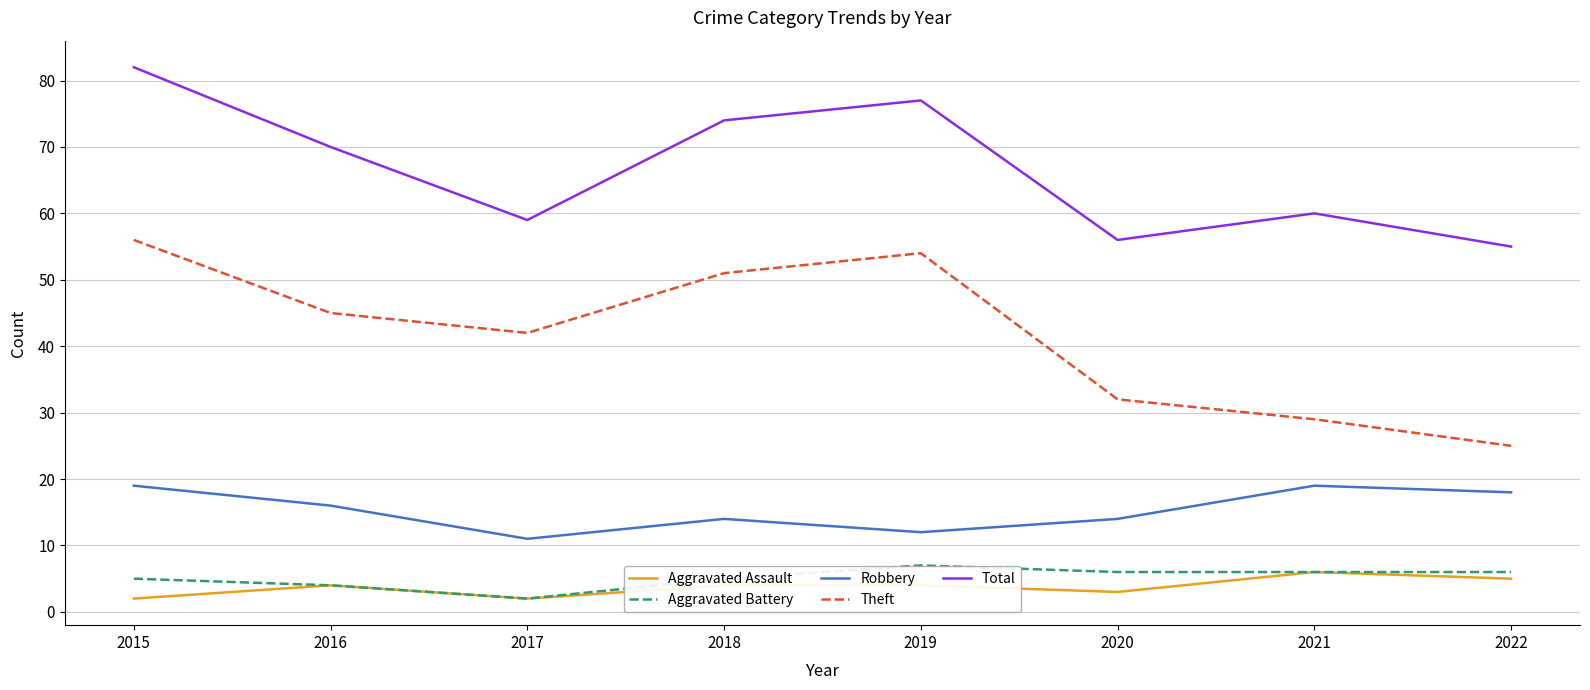

Rank the series at 2019 from highest to lowest value.

Total, Theft, Robbery, Aggravated Battery, Aggravated Assault